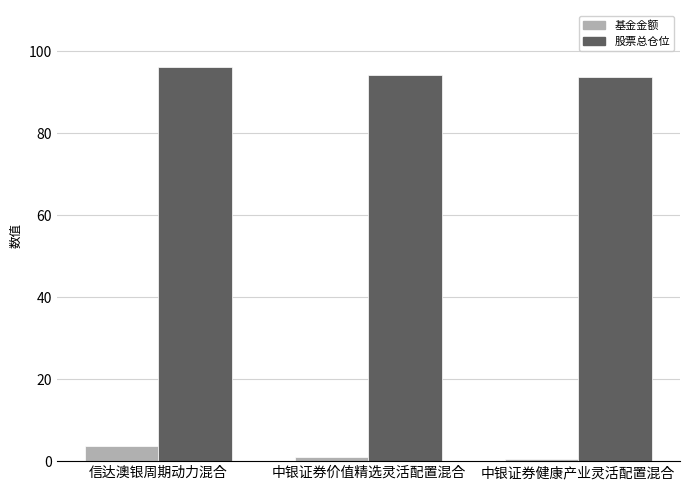

At how many categories does at least one series exceed 72?

3